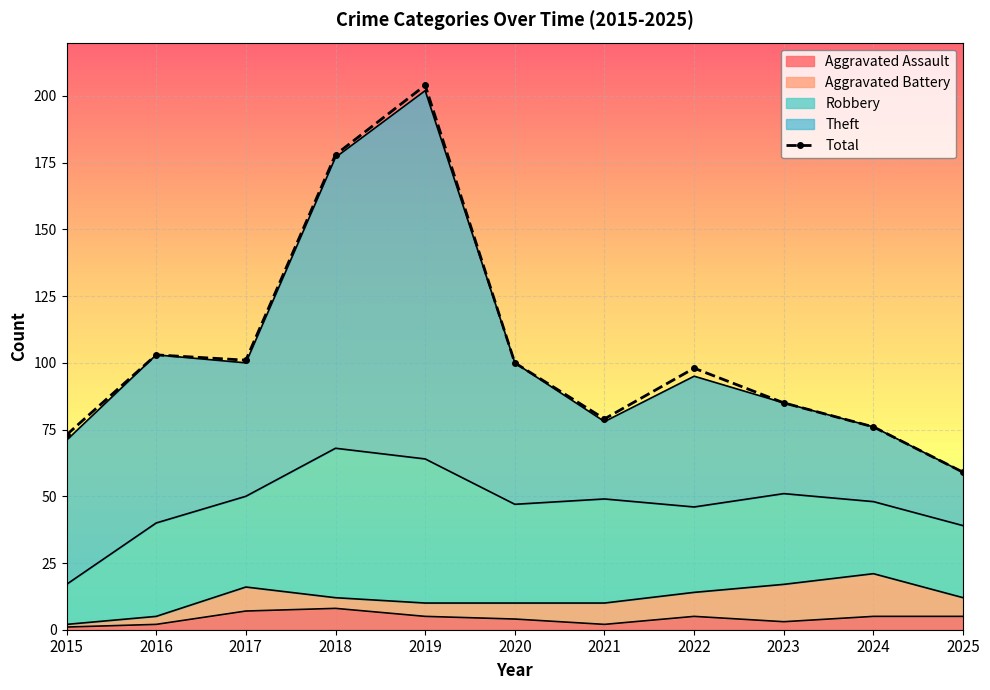

How many lines are shown in the chart?

1